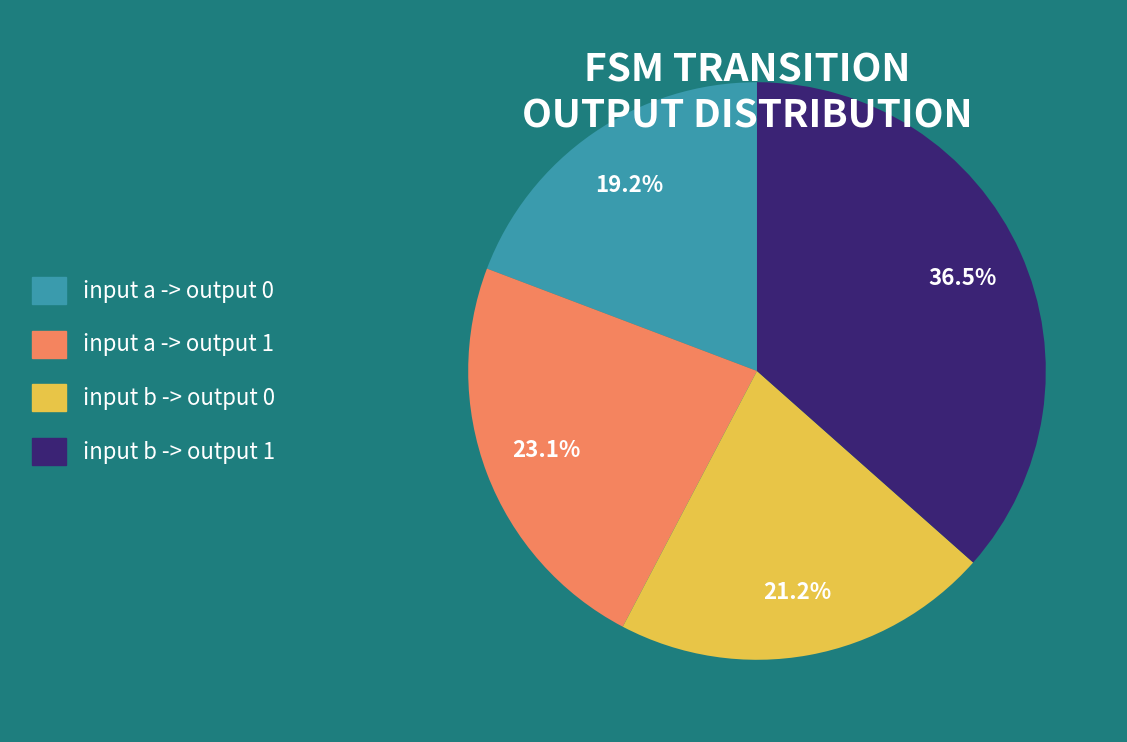

How much of the chart is everything except input a -> output 1?

76.9%